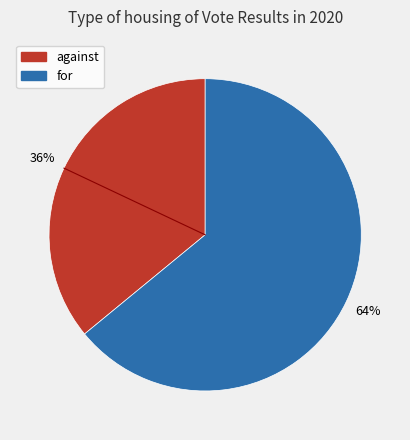

To the nearest percent, what portion does against represent?

36%